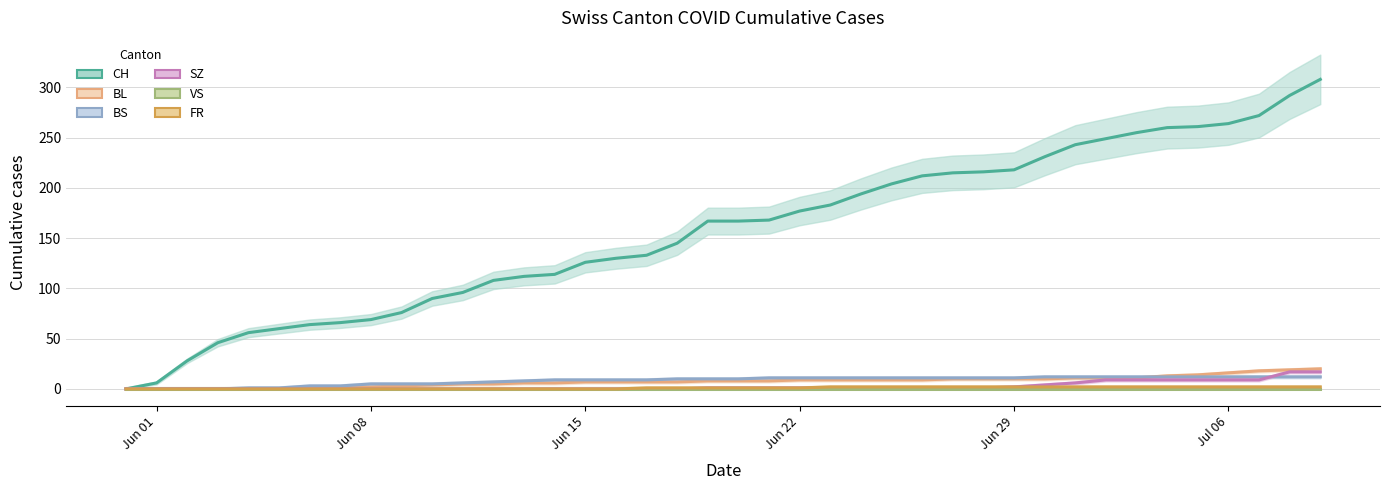

True or false: BL and SZ cross at least once.

False